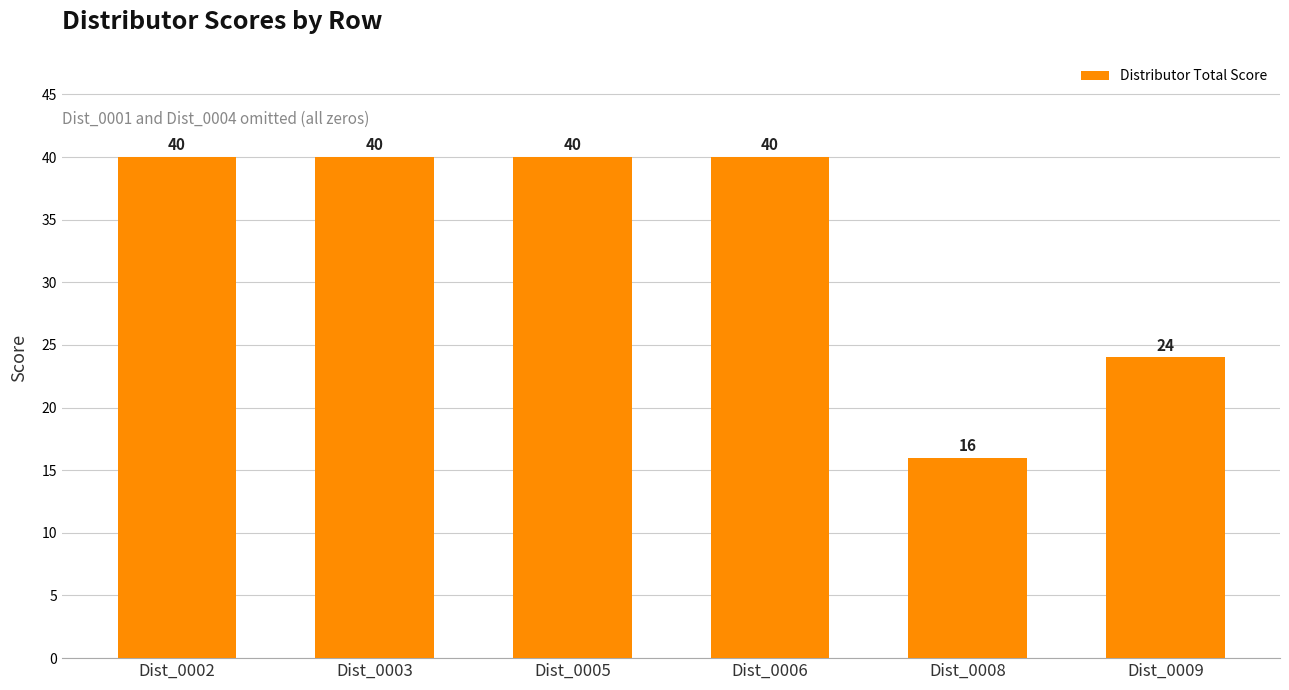

Is it true that the value at Dist_0002 is 59?

False